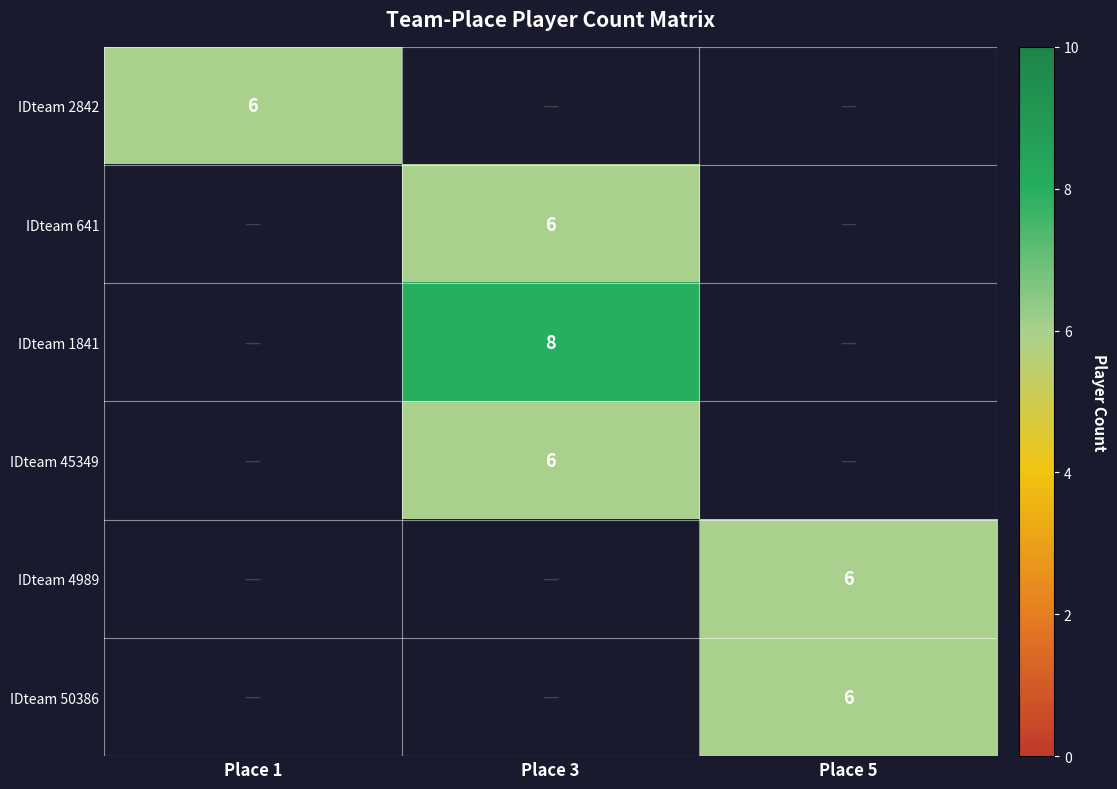

What is the maximum value shown in the chart?

8.0